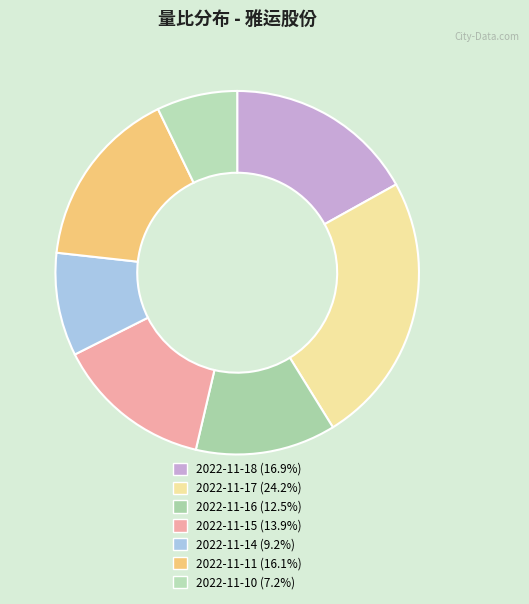

To the nearest percent, what is the difference between the largest and smallest slice percentages?

17%